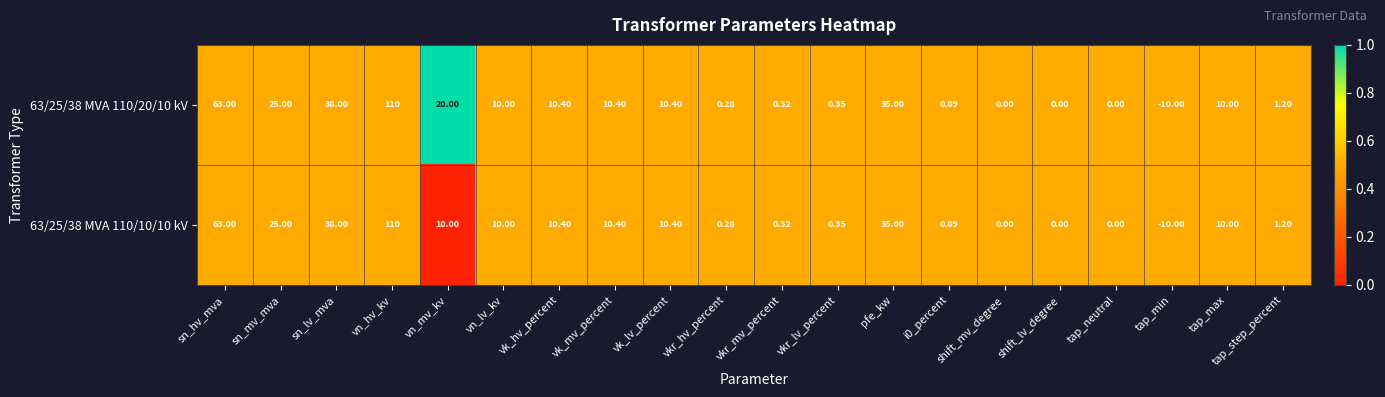

Count the number of data series in this chart.

2